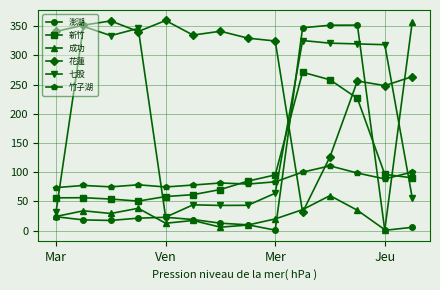

What is the lowest value of the 七股 series?

22.9